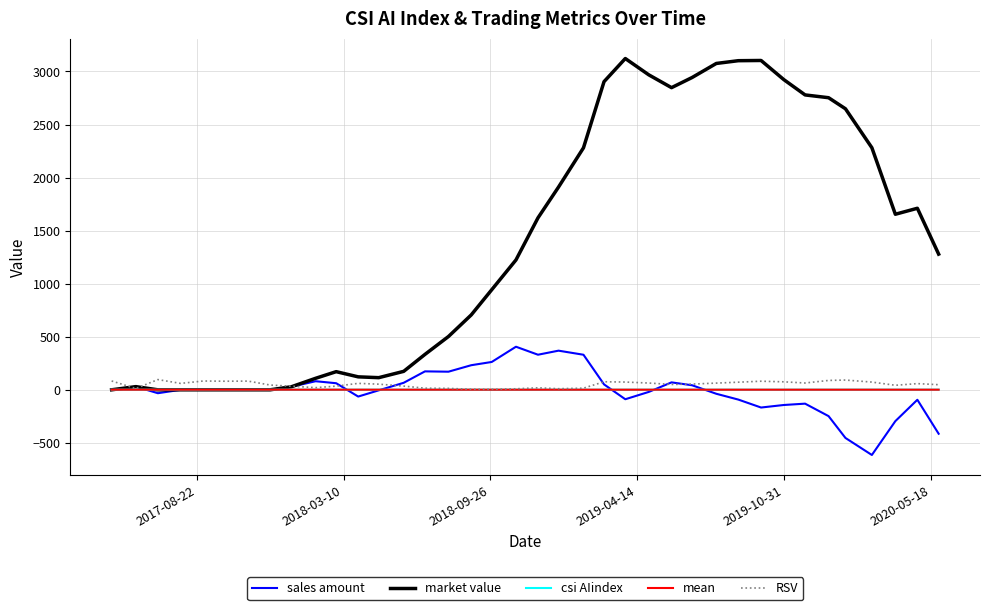

Which series has the largest total across all categories?

market value